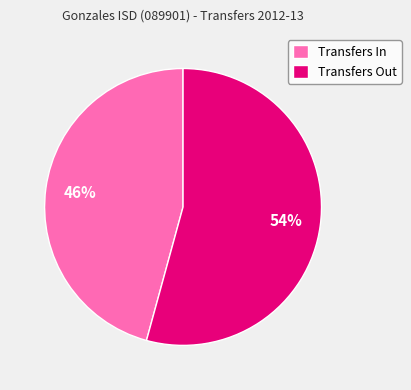

What is the majority slice?

Transfers Out